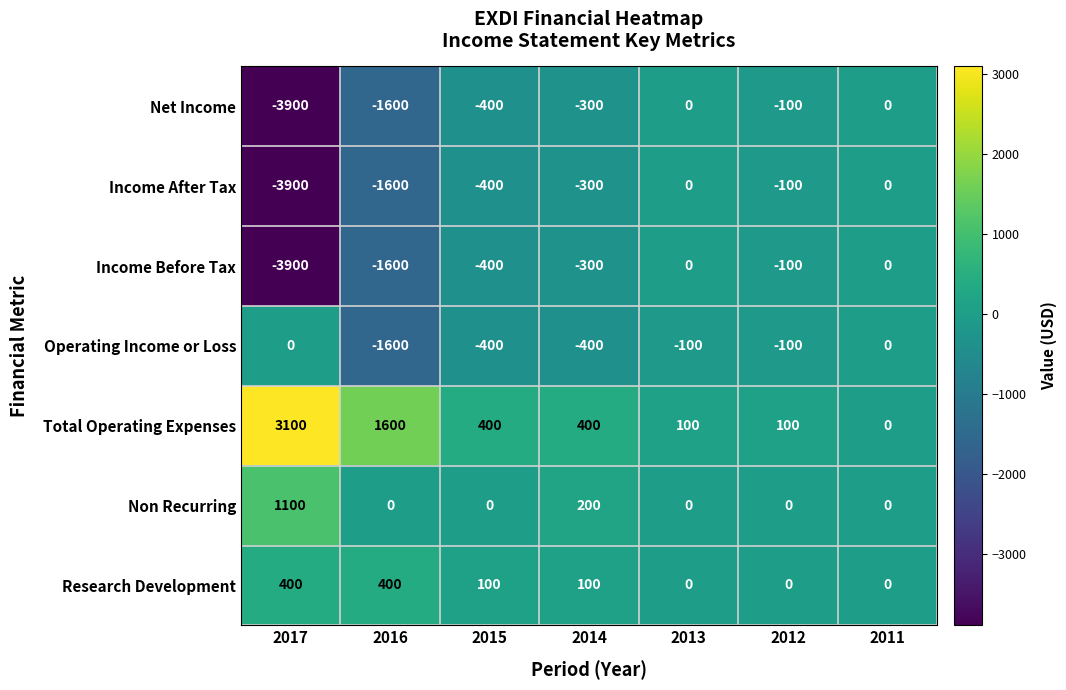

The value of Non Recurring at 2011 is 584. True or false?

False